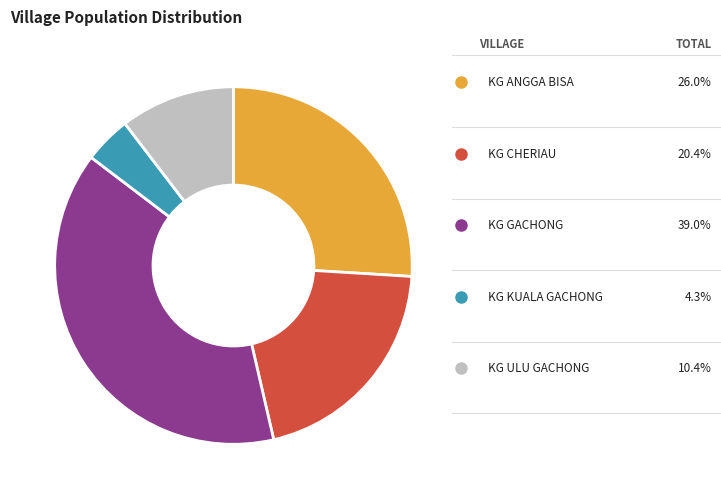

Between KG CHERIAU and KG ULU GACHONG, which is larger?

KG CHERIAU